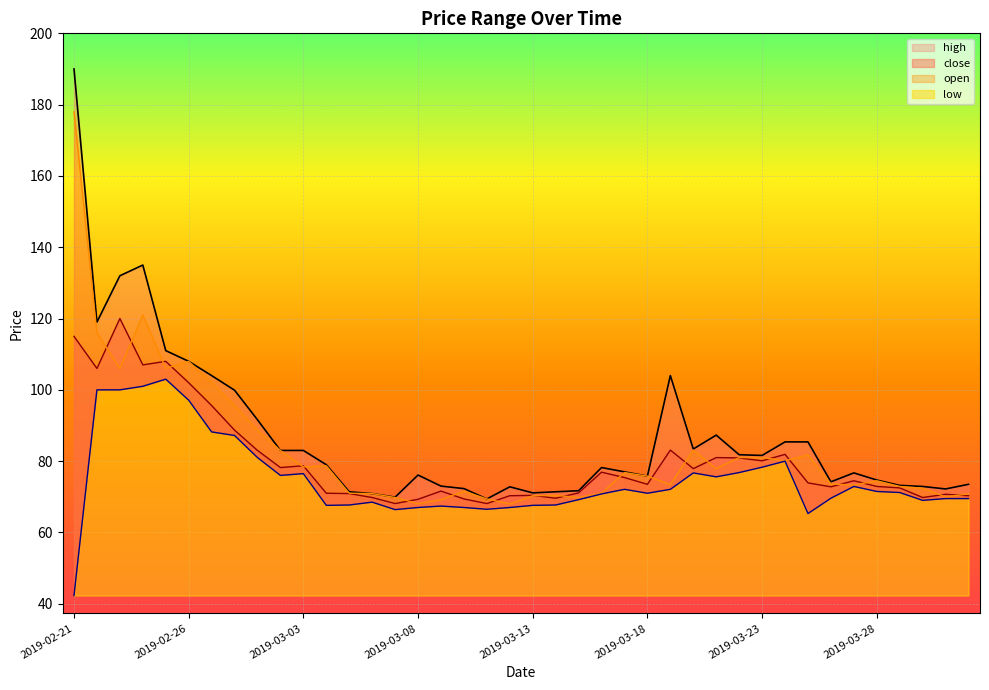

Which has a higher value, 2019-03-18 or 2019-04-01?

2019-03-18